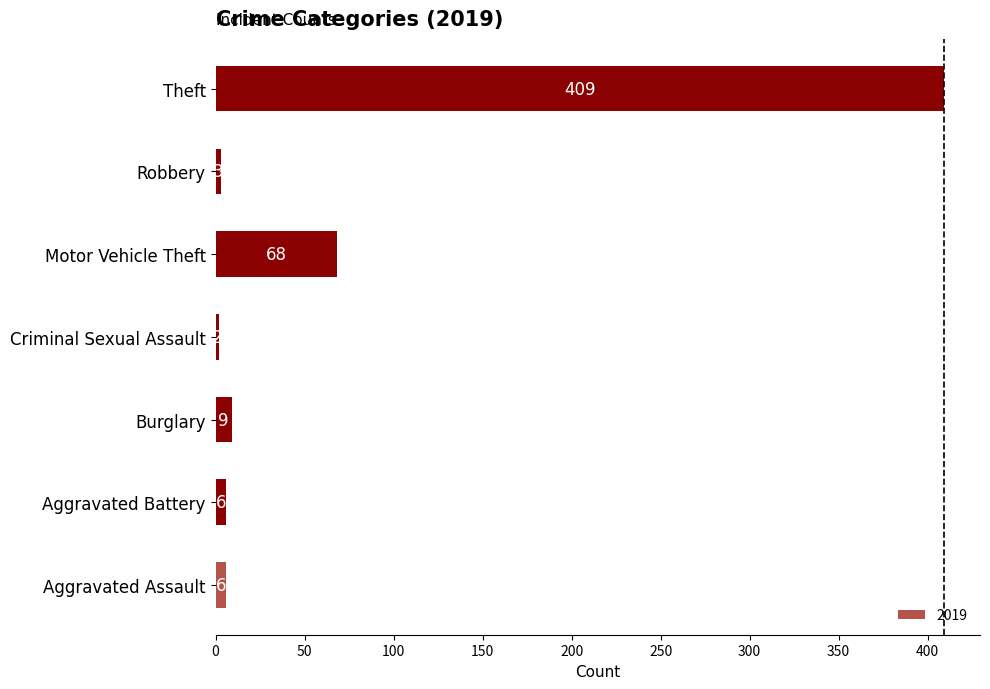

Reading bottom to top, list all the values displayed in this chart.

Aggravated Assault=6	Aggravated Battery=6	Burglary=9	Criminal Sexual Assault=2	Motor Vehicle Theft=68	Robbery=3	Theft=409